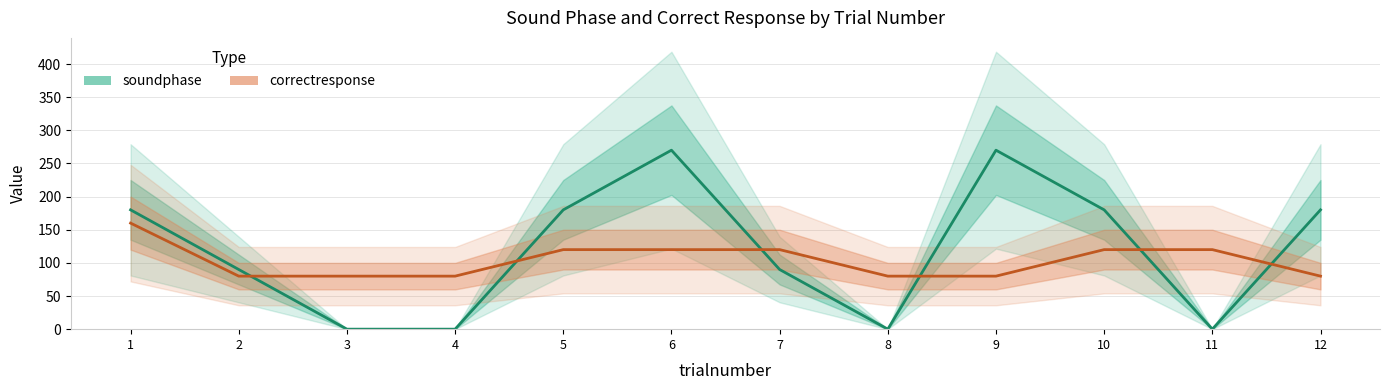

True or false: soundphase has a value of -105 at 4.

False